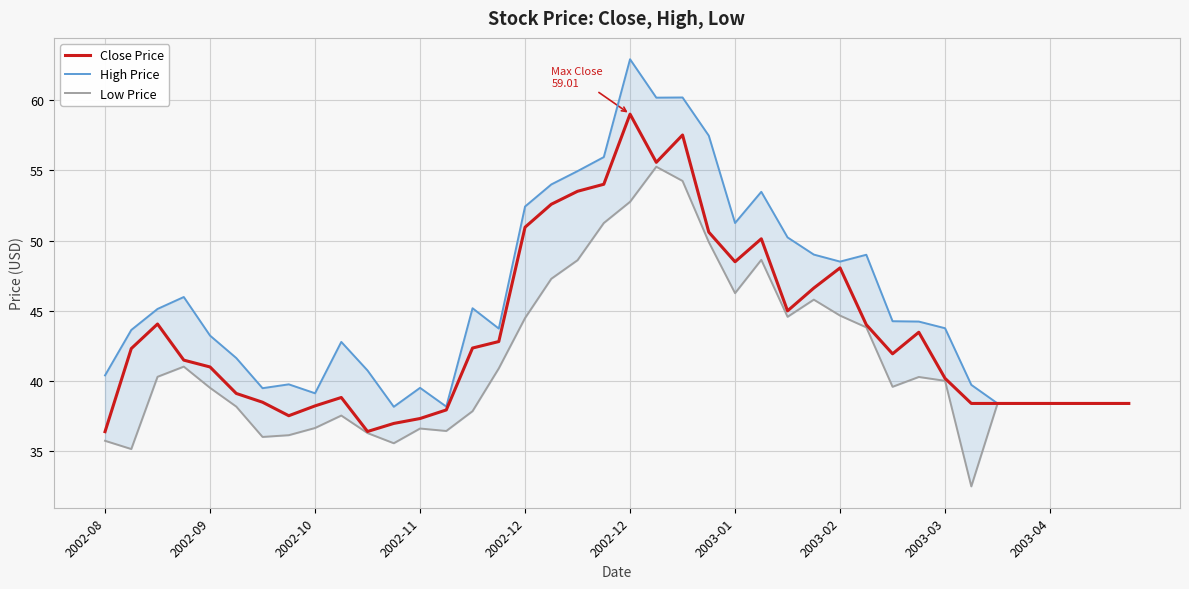

Rank the series by their maximum value, from lowest to highest.

Low Price, Close Price, High Price